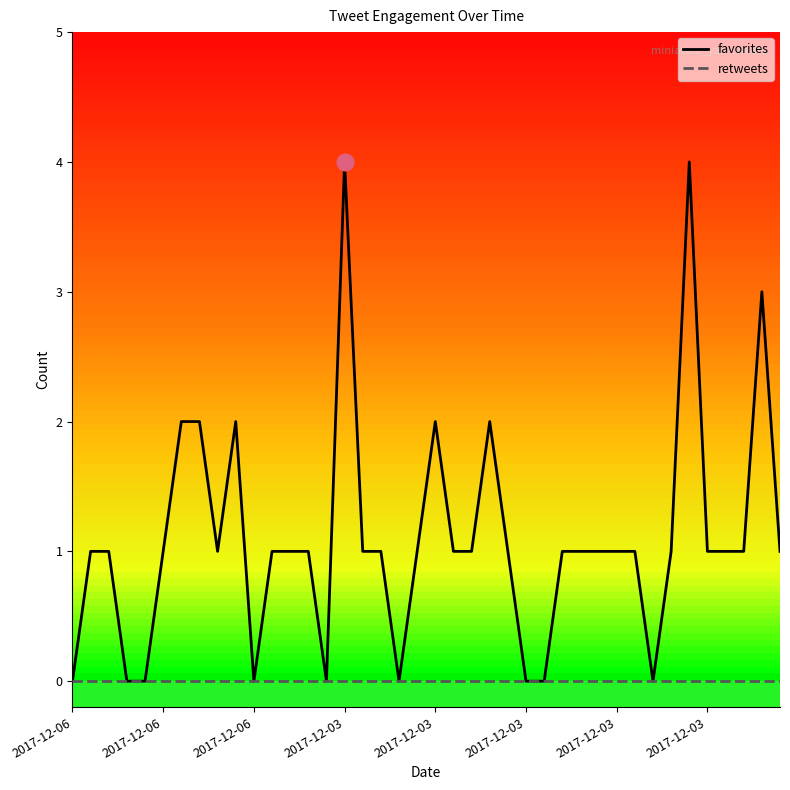

Which series has the largest range (max minus min)?

favorites